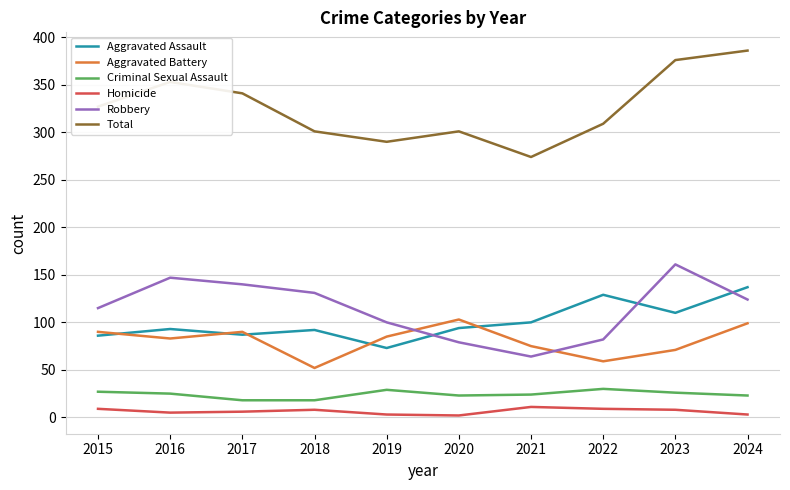

What is the spread (max minus min) of values at 2019?

287